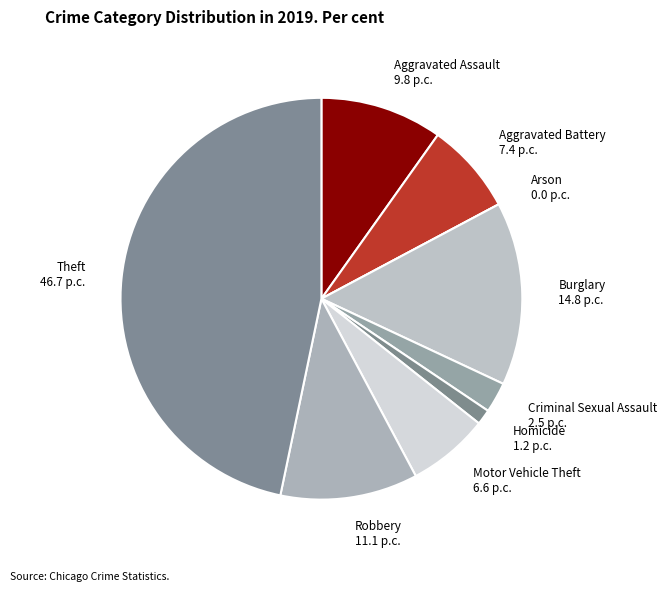

Is it true that Motor Vehicle Theft is 1% of the pie?

False